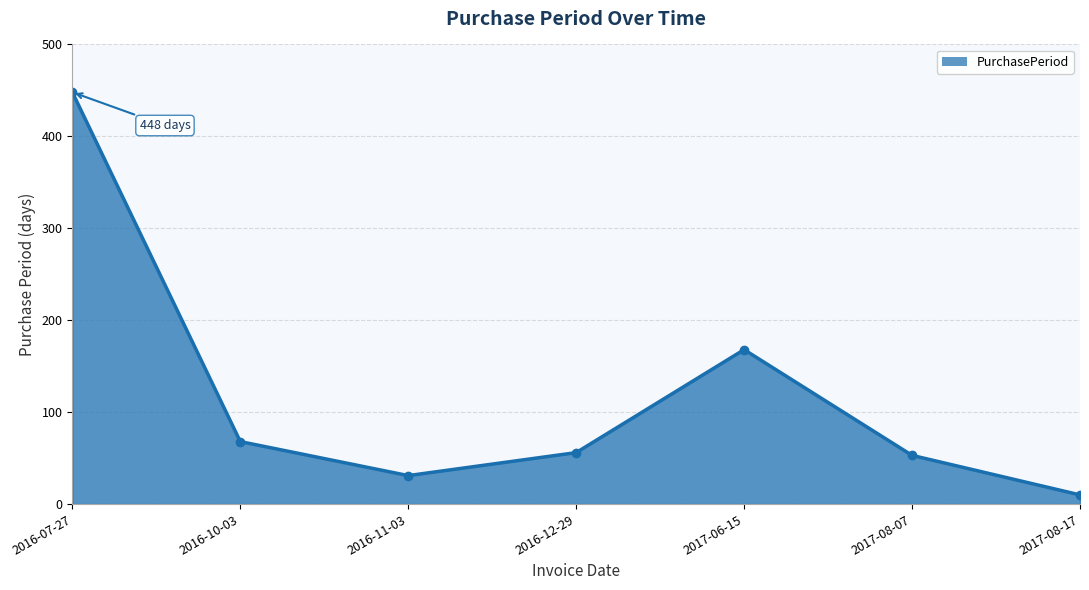

How many points are lower than both their immediate neighbors (excluding endpoints)?

1